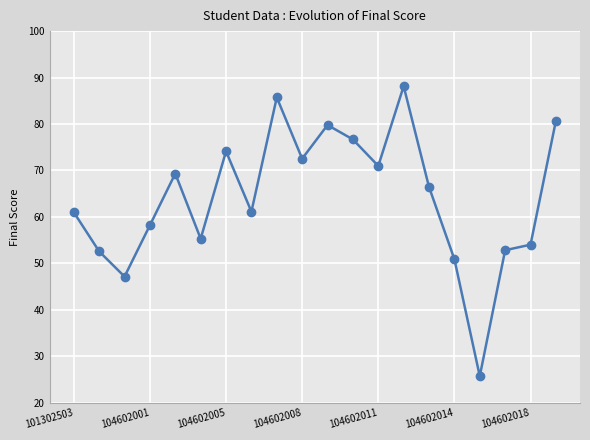

What is the minimum value shown in the chart?

25.7